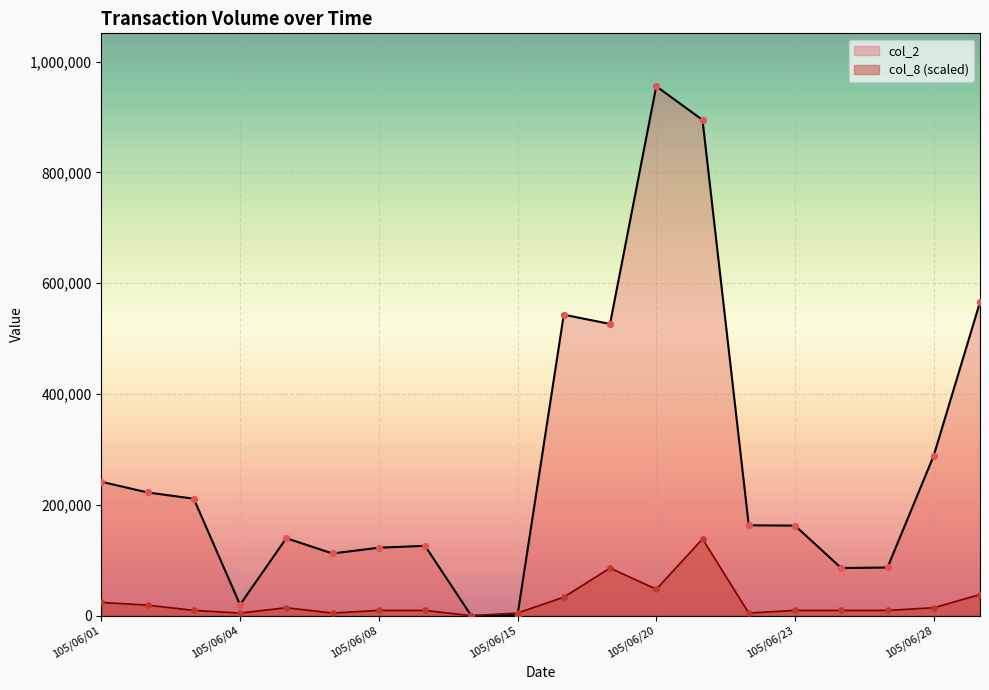

Is the value of col_8 at 105/06/24 greater than the value of col_2 at 105/06/20?

No